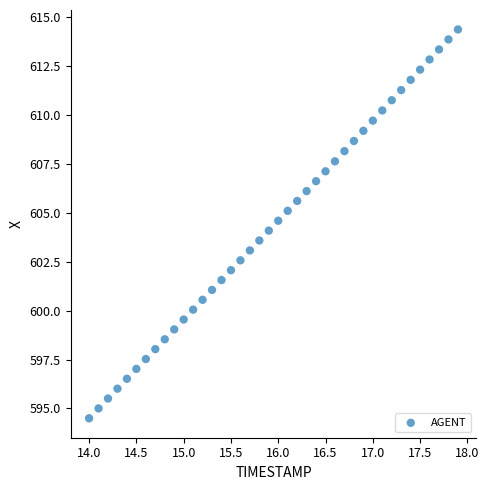

What is the range of X values (max minus min)?

3.9